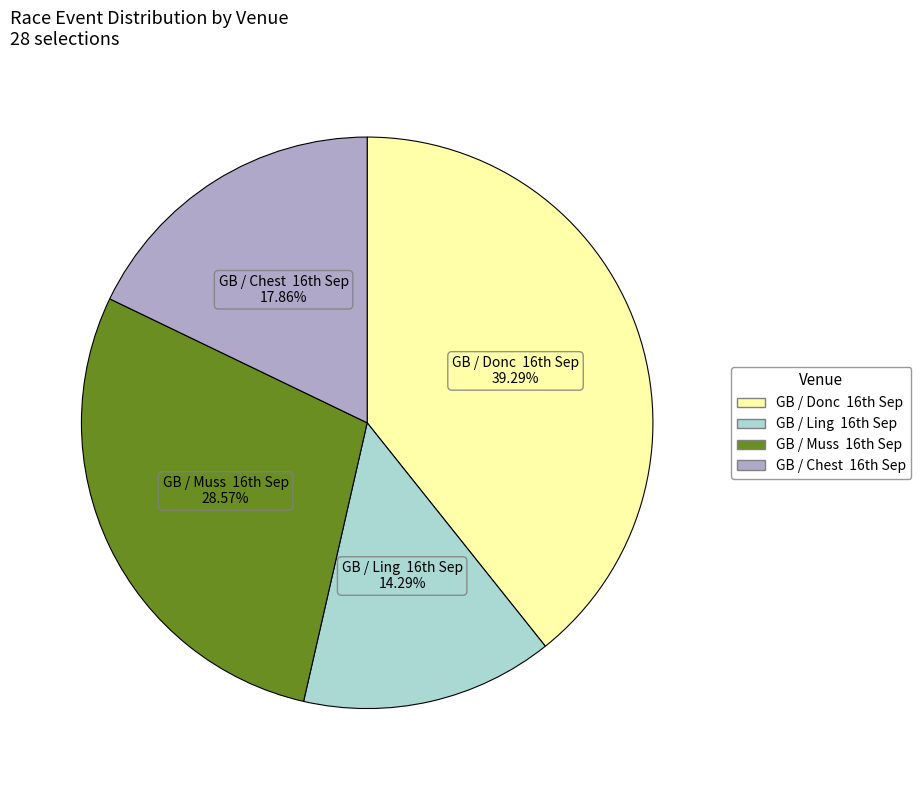

Rank the categories by value from highest to lowest.

GB / Donc 16th Sep, GB / Muss 16th Sep, GB / Chest 16th Sep, GB / Ling 16th Sep